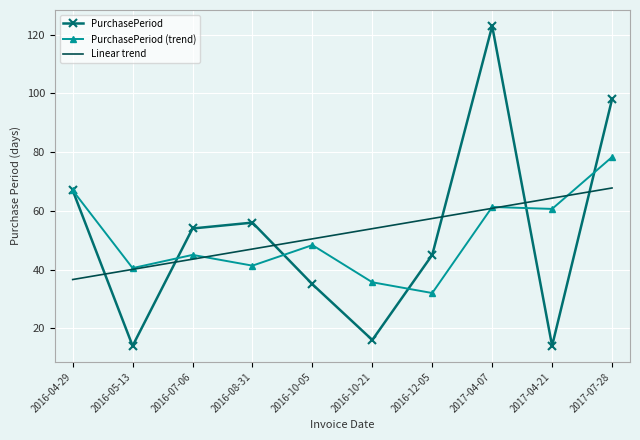

What position from the left is 2017-07-28?

10